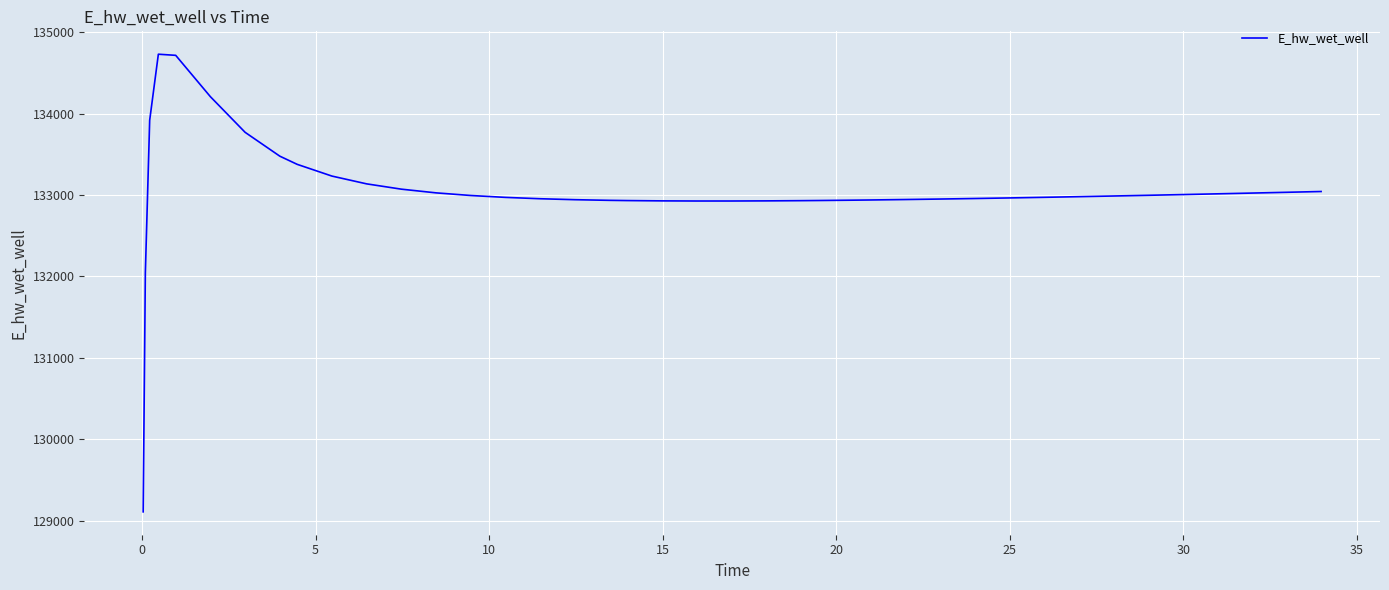

What is the difference between the maximum and minimum values?

5621.1